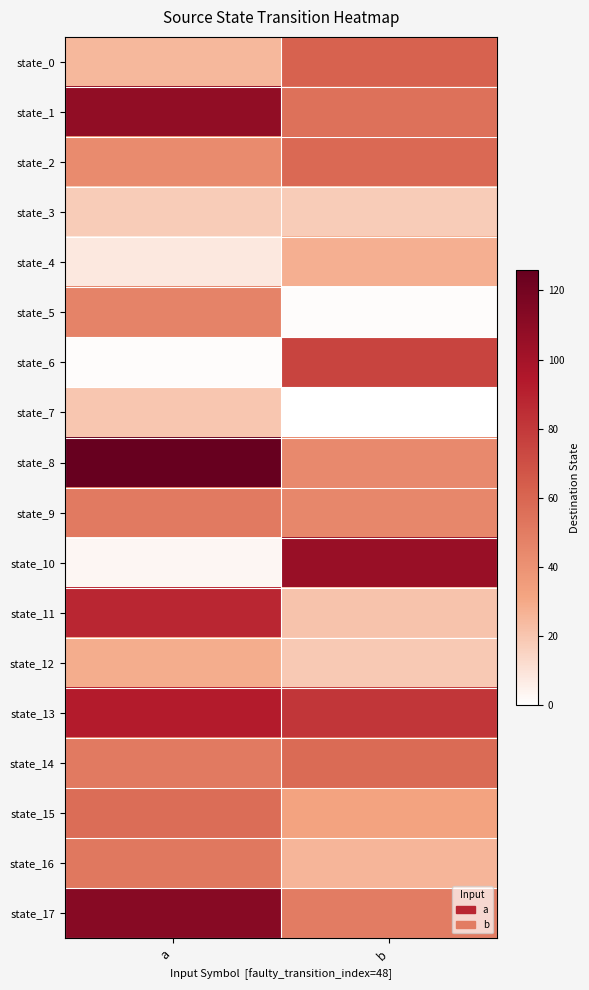

Reading right to left, list all the values displayed in this chart.

state_0: b=62	a=25
state_1: b=55	a=108
state_2: b=59	a=43
state_3: b=18	a=18
state_4: b=28	a=8
state_5: b=1	a=47
state_6: b=75	a=1
state_7: b=0	a=20
state_8: b=44	a=126
state_9: b=45	a=51
state_10: b=105	a=3
state_11: b=21	a=88
state_12: b=19	a=29
state_13: b=81	a=93
state_14: b=58	a=51
state_15: b=32	a=57
state_16: b=26	a=52
state_17: b=50	a=112